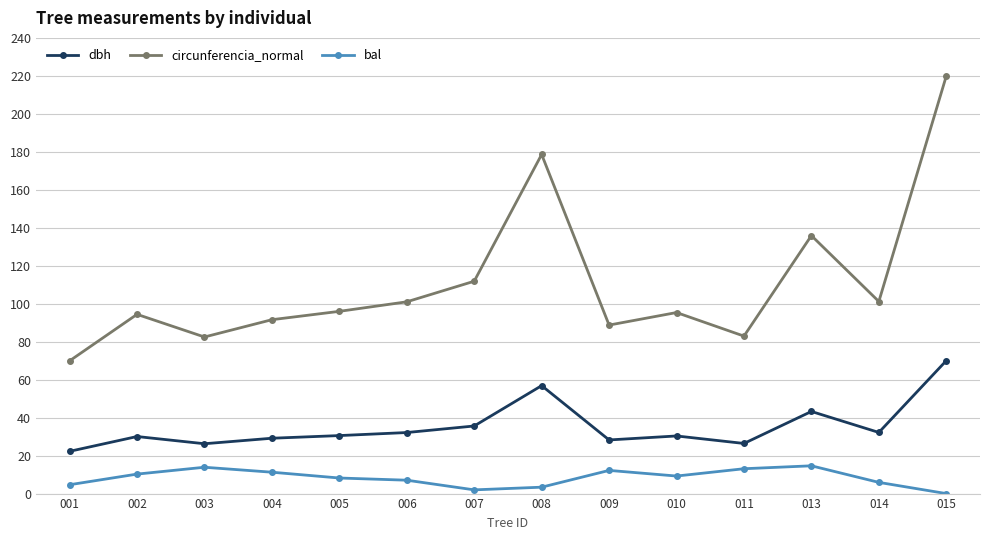

True or false: bal and circunferencia_normal cross at least once.

False